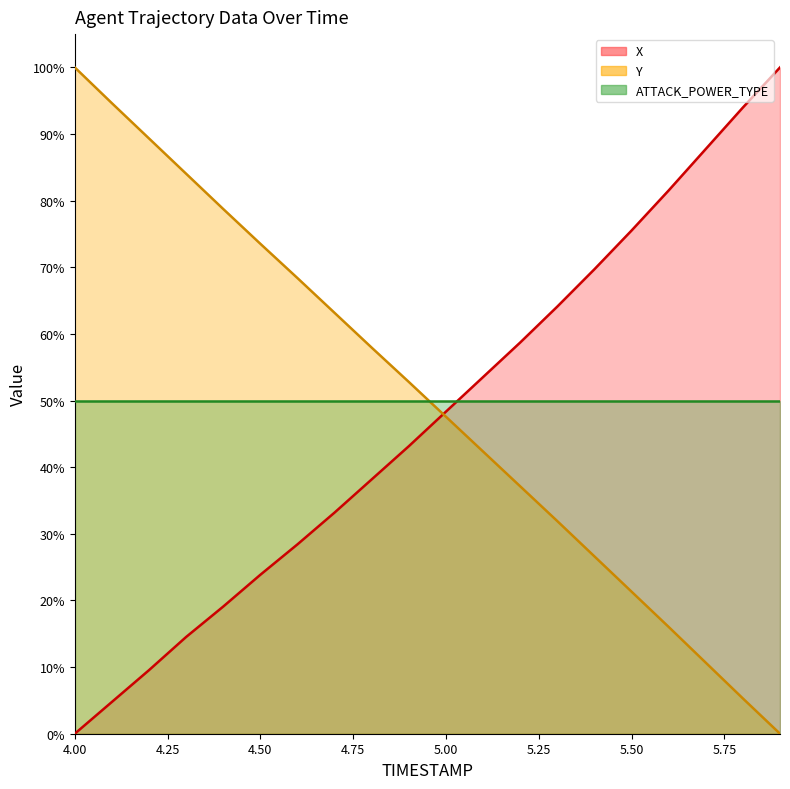

What is the difference between the Y values at 5.4 and 5.6?

0.1